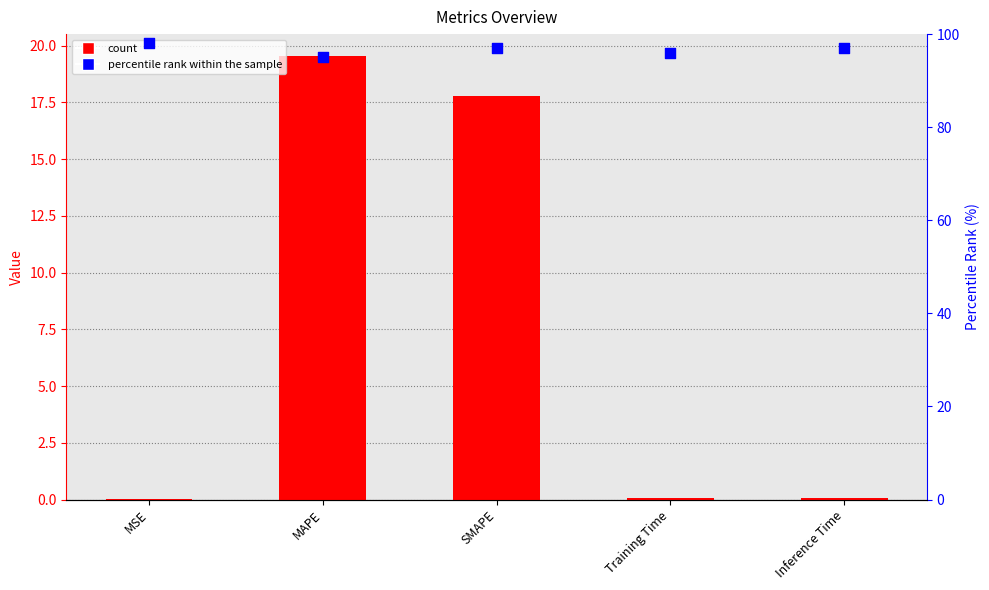

Is the value of col_1 at Inference Time greater than the value of percentile rank within the sample at Inference Time?

No